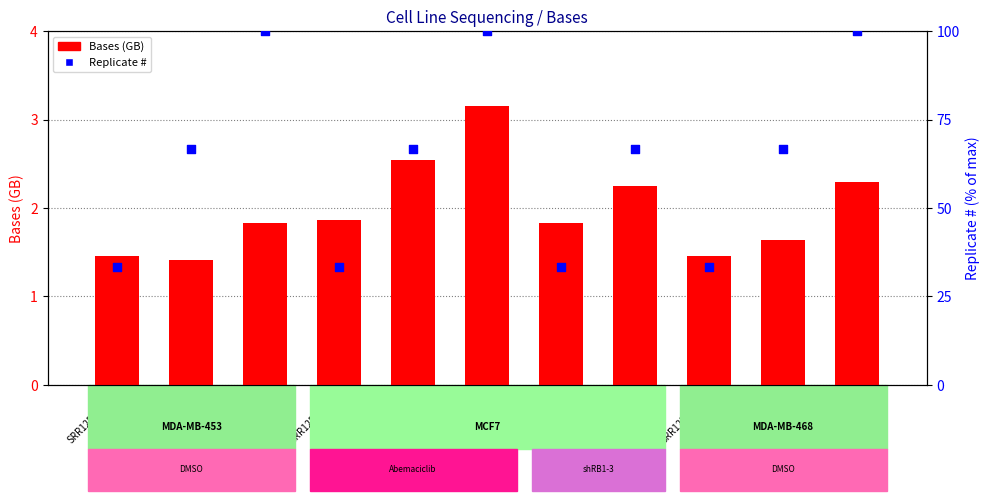

Which series contains the highest Y value?

Replicate # (scaled)